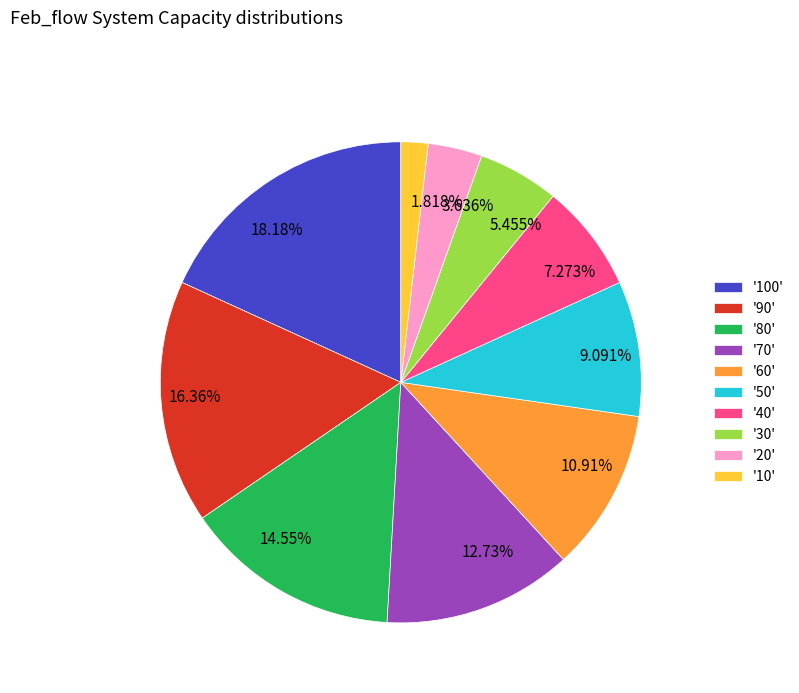

Is there a majority slice in this chart?

No